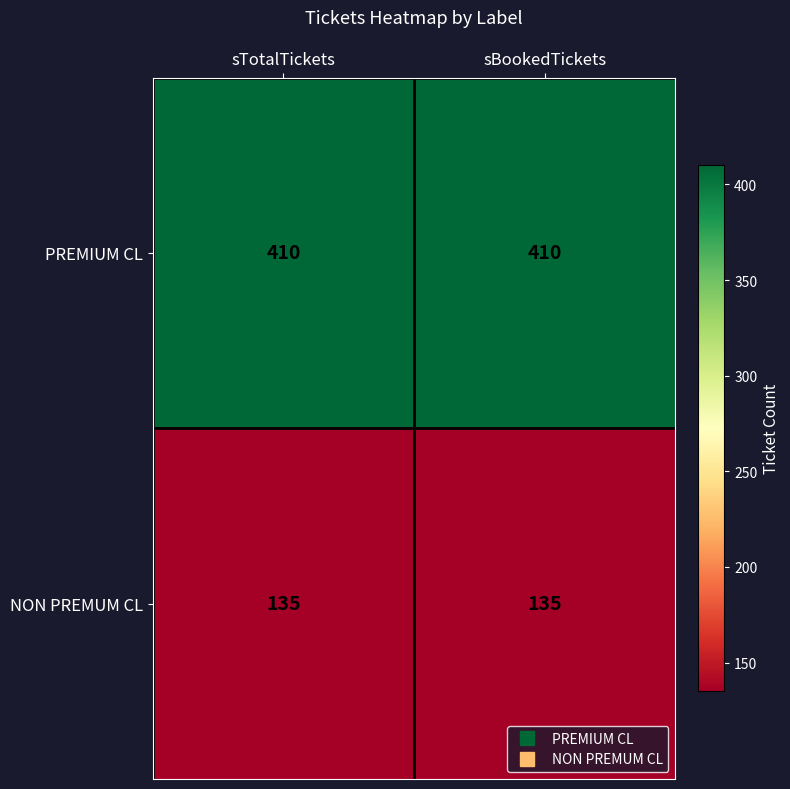

Reading left to right, what are all the values shown in this chart?

PREMIUM CL: sTotalTickets=410	sBookedTickets=410
NON PREMUM CL: sTotalTickets=135	sBookedTickets=135